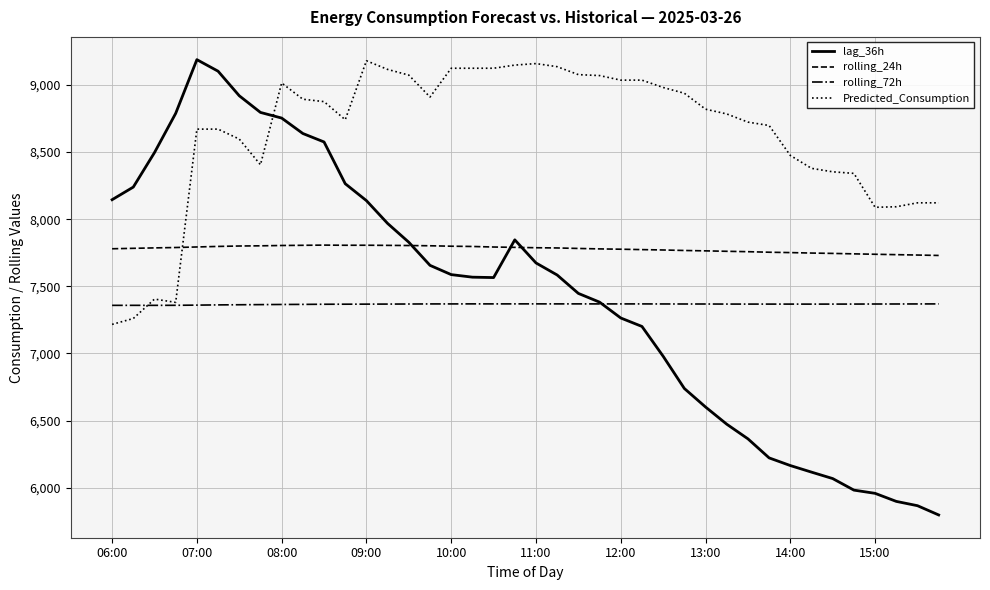

Which series has the largest total across all categories?

Predicted_Consumption